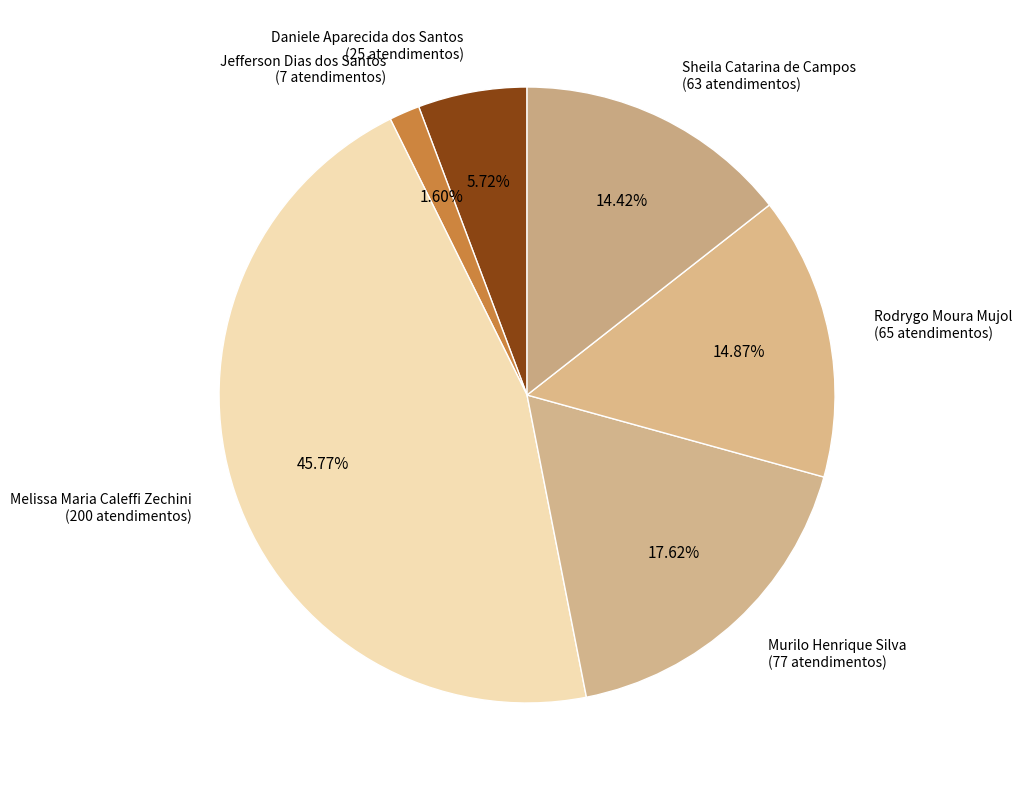

To the nearest percent, what portion does Daniele Aparecida dos Santos represent?

6%